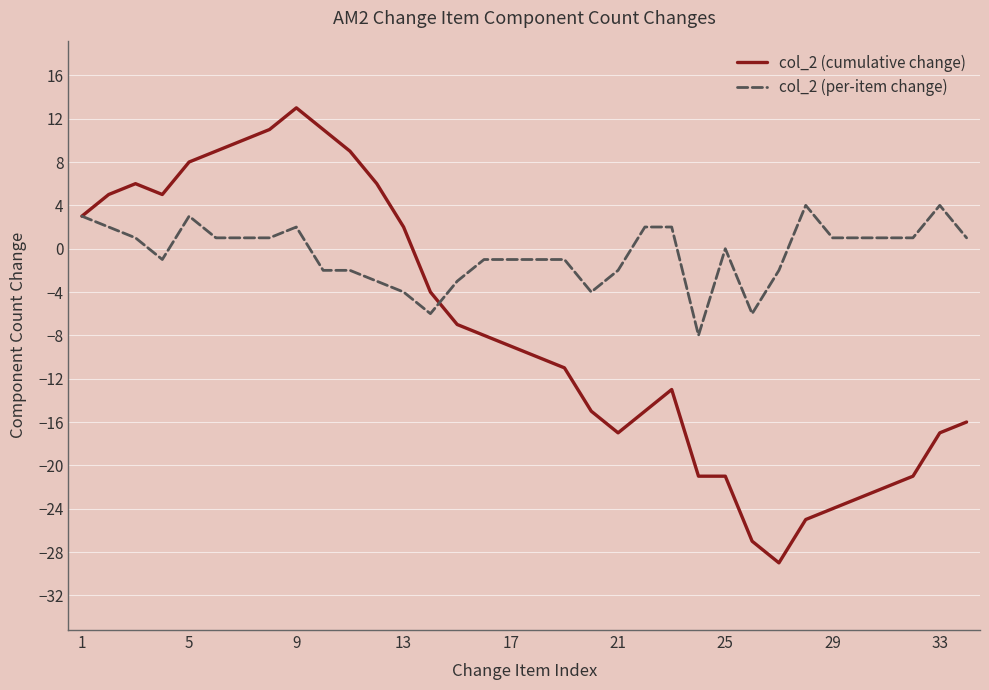

Rank the series by their average value, from lowest to highest.

col_2 (cumulative change), col_2 (per-item change)